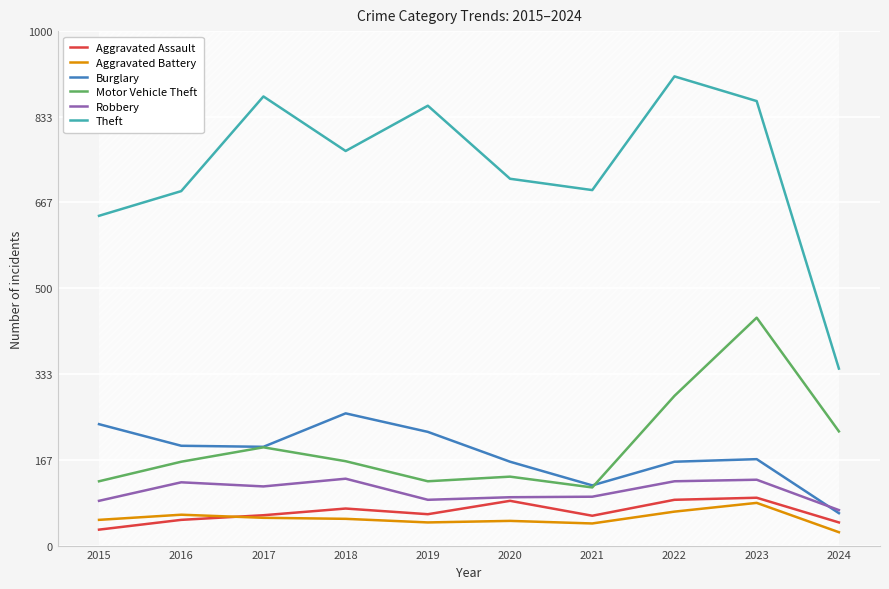

What is the sum of the Theft values at 2019 and 2023?

1719